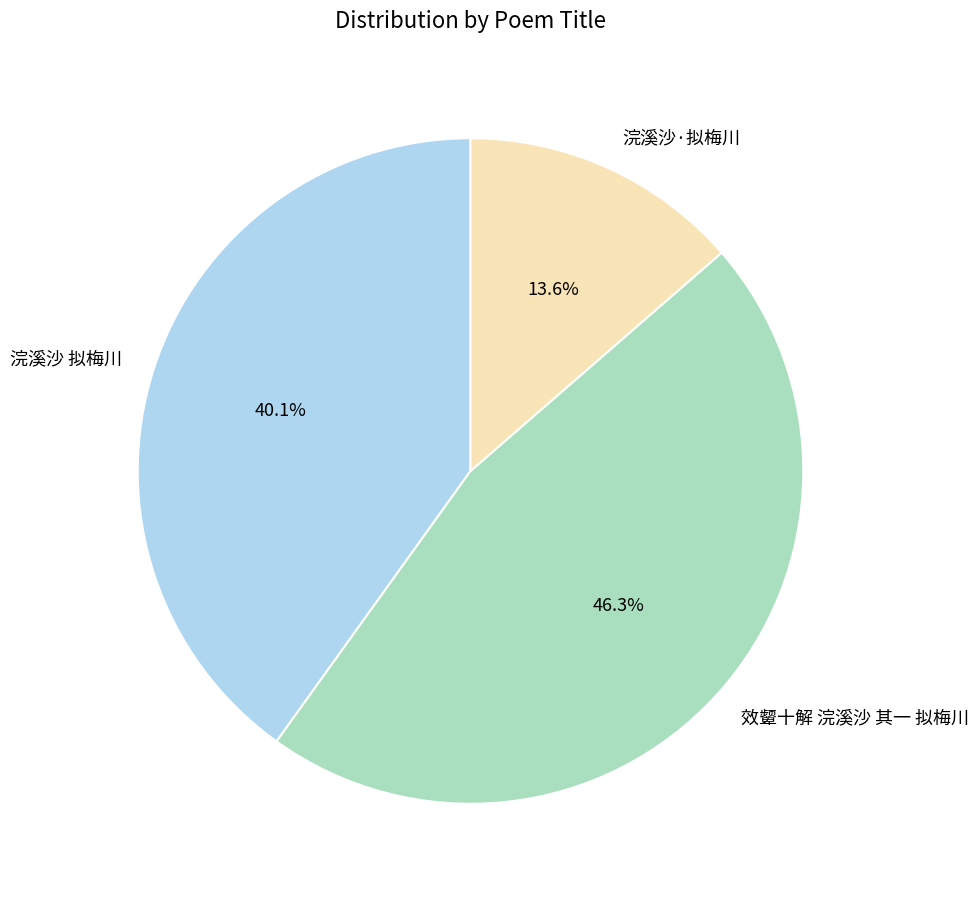

Combined, do 浣溪沙 拟梅川 and 效颦十解 浣溪沙 其一 拟梅川 account for over 50%?

Yes